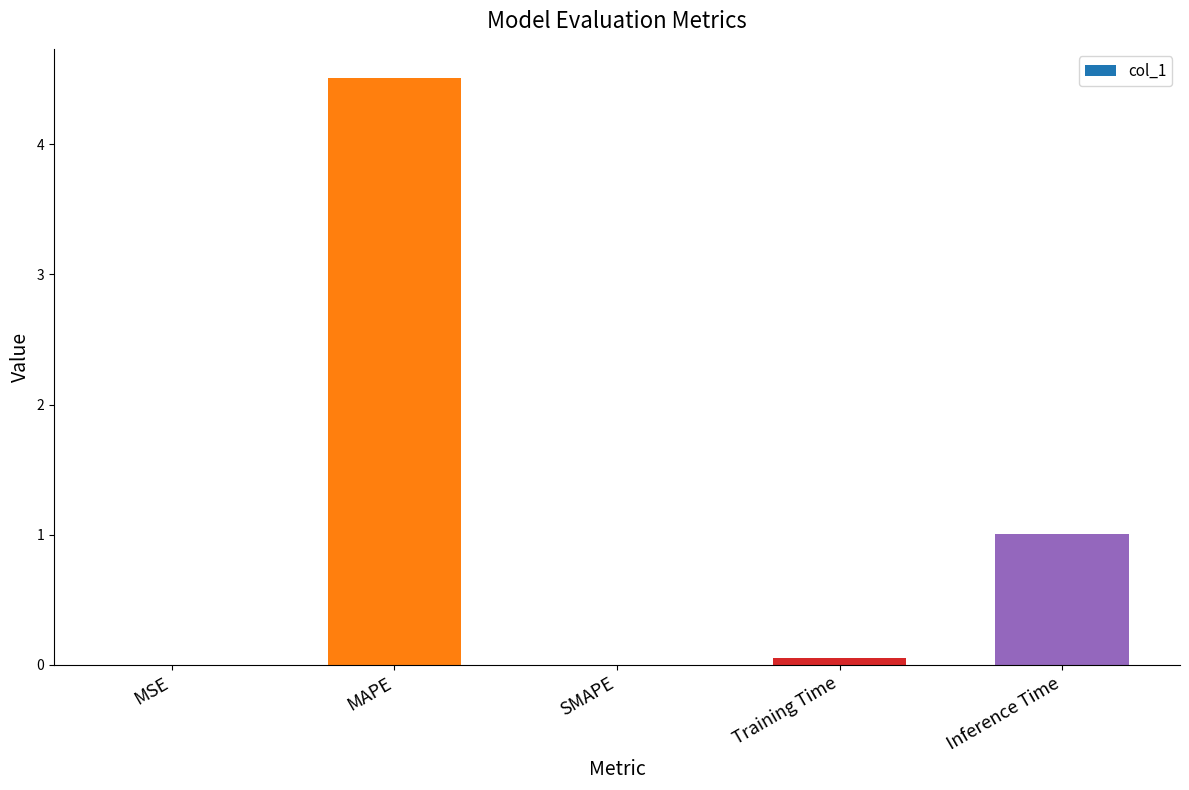

What is the difference between the values at Training Time and MSE?

0.1